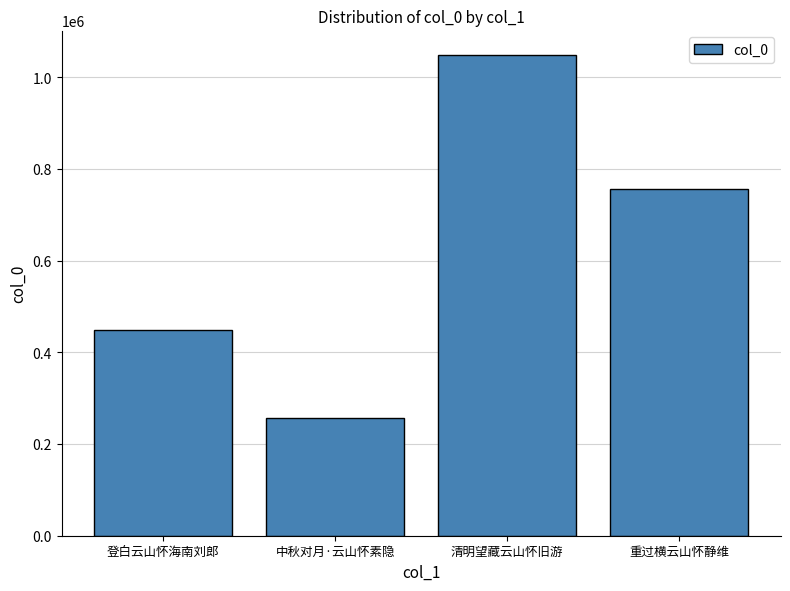

What position from the right is 登白云山怀海南刘郎?

4